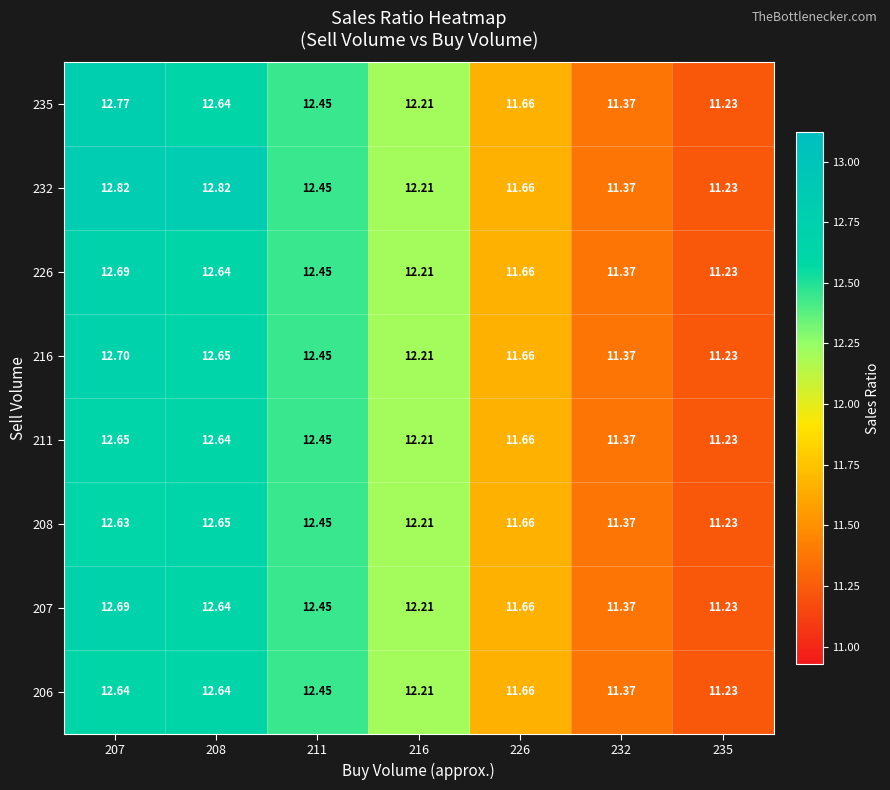

Is the value of 206 at 235 greater than the value of 226 at 216?

No